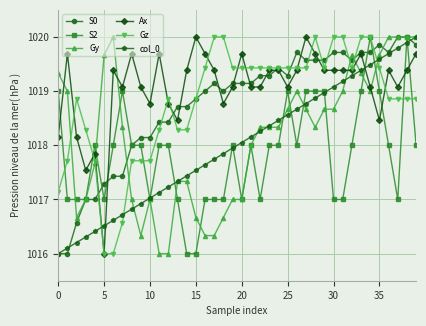

What is the value of the Gy point at the 19th from the left?

1016.7